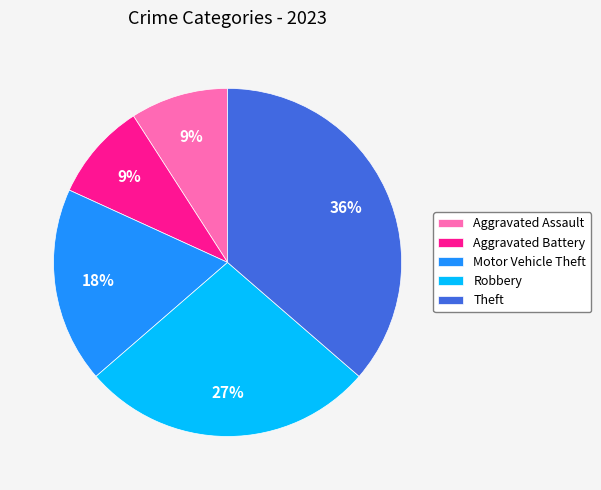

Count the number of slices in the pie.

5